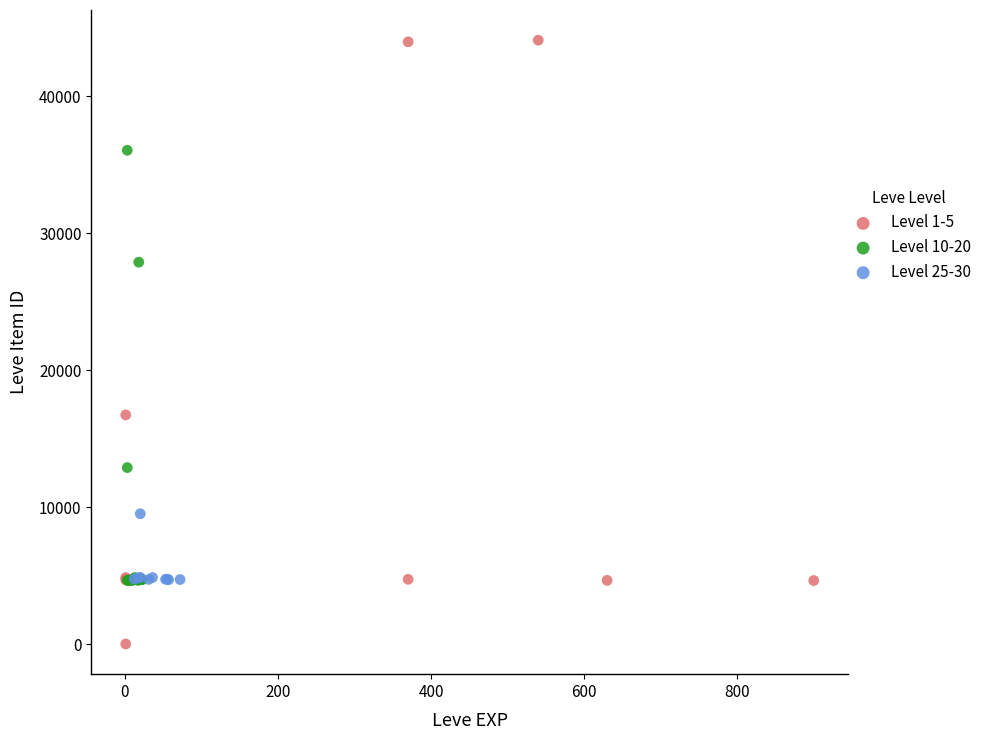

What are all the series names shown in the legend?

Level 1-5, Level 10-20, Level 25-30